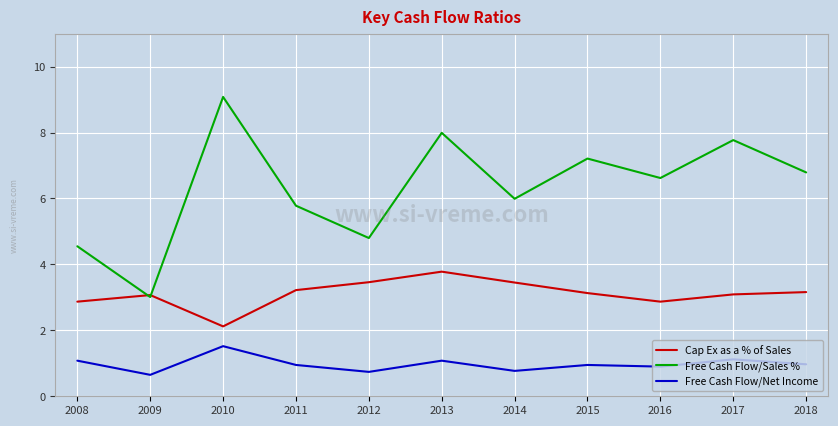

Which series has the largest total across all categories?

Free Cash Flow/Sales %